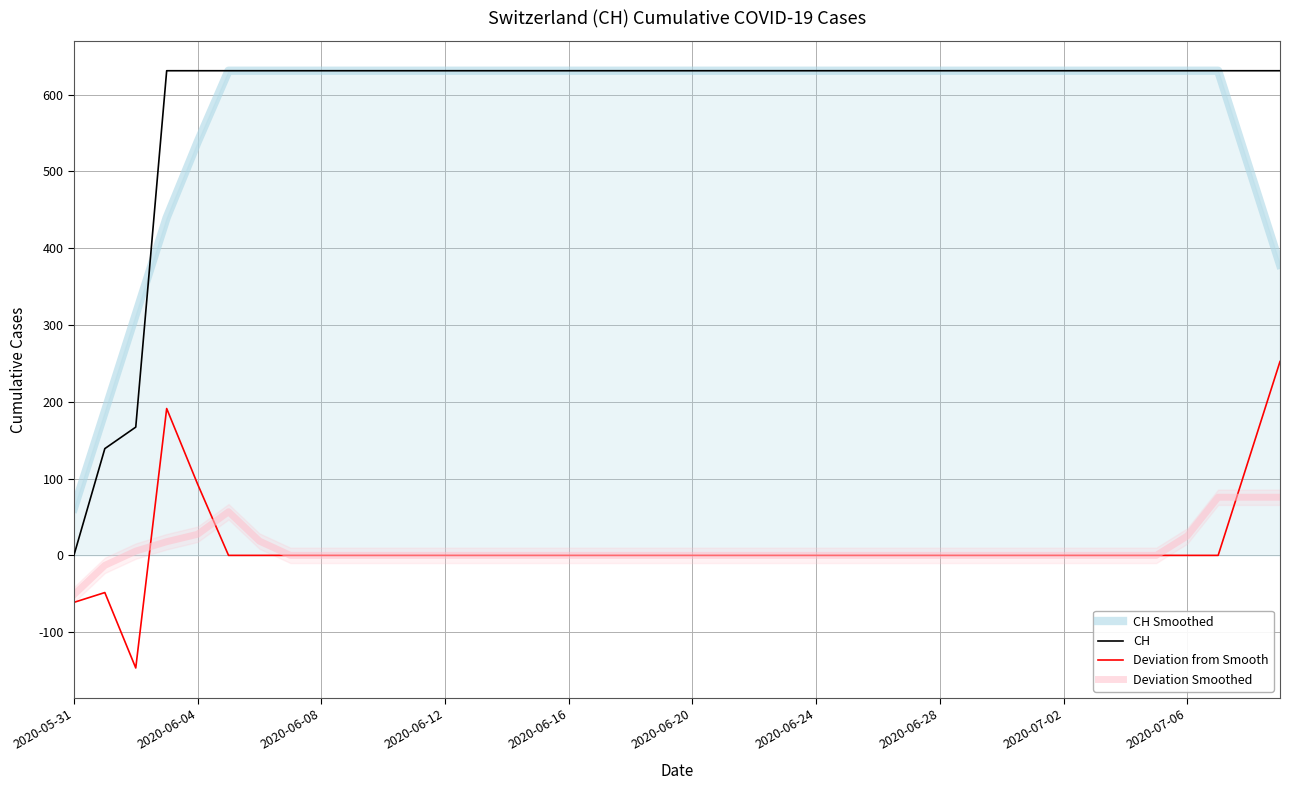

True or false: Deviation Smoothed and CH Smoothed intersect in this chart.

False